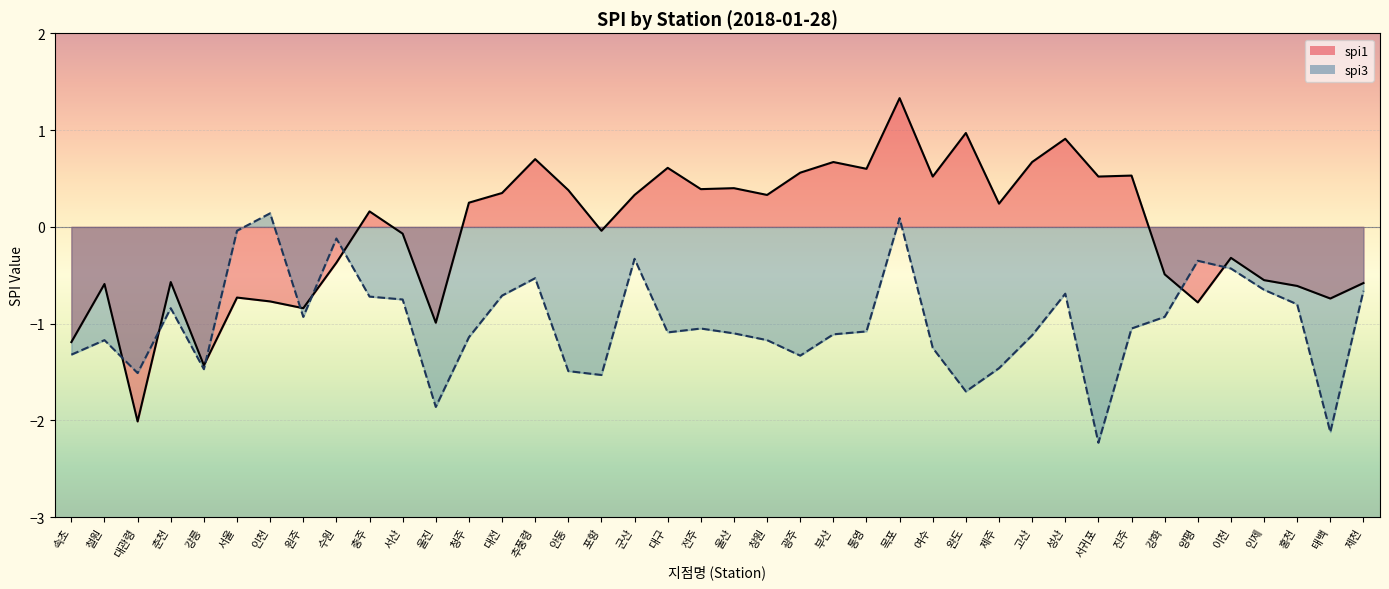

What is the minimum value for spi3?

-2.2